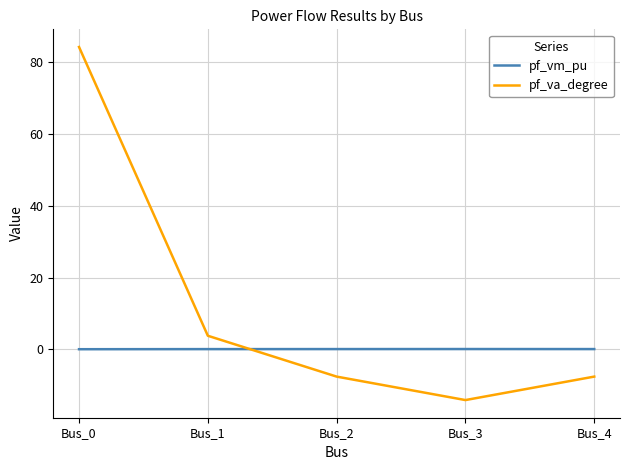

What is the minimum value for pf_va_degree?

-14.2